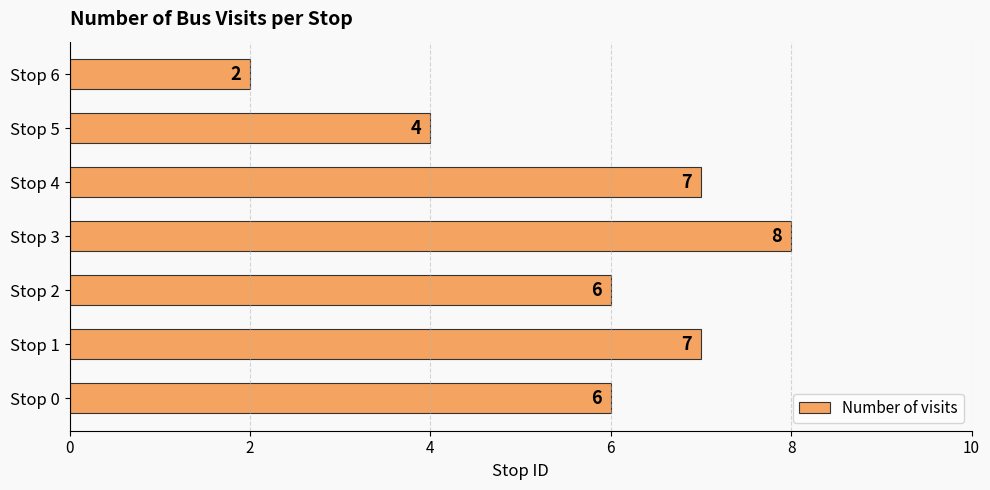

What is the average value?

6